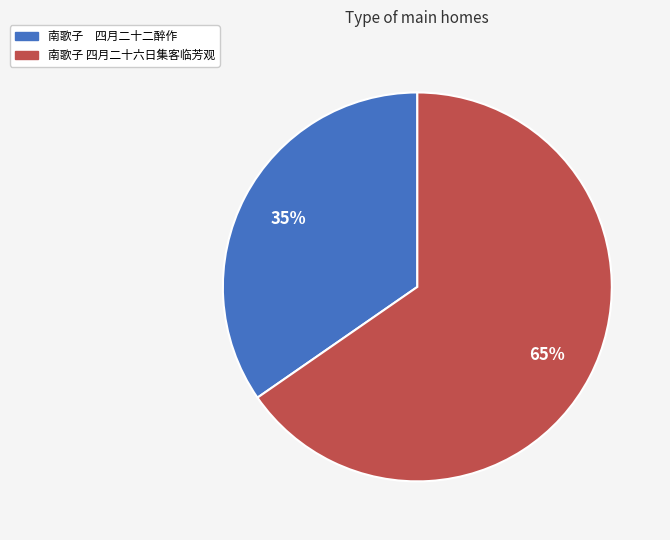

What is the ratio of the value at 南歌子 四月二十二醉作 to the value at 南歌子 四月二十六日集客临芳观?

0.5